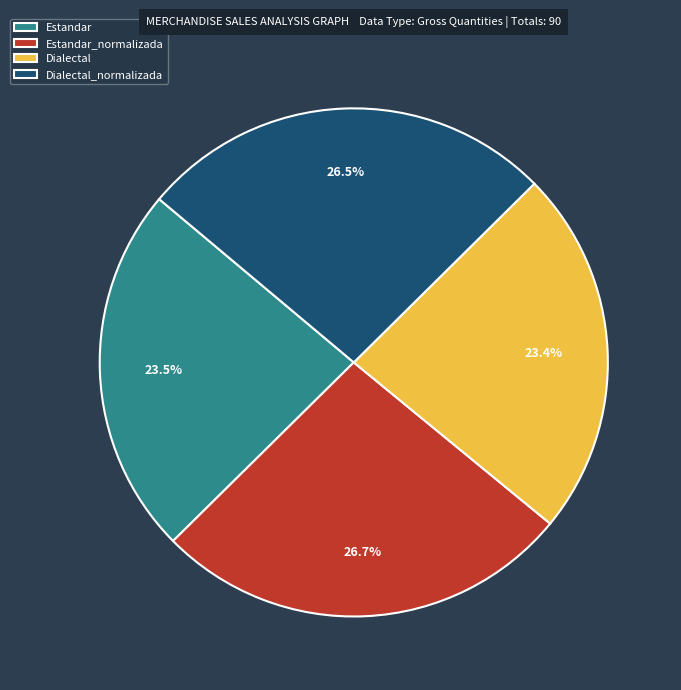

What is the total percentage of Estandar_normalizada and Dialectal?

50.0%